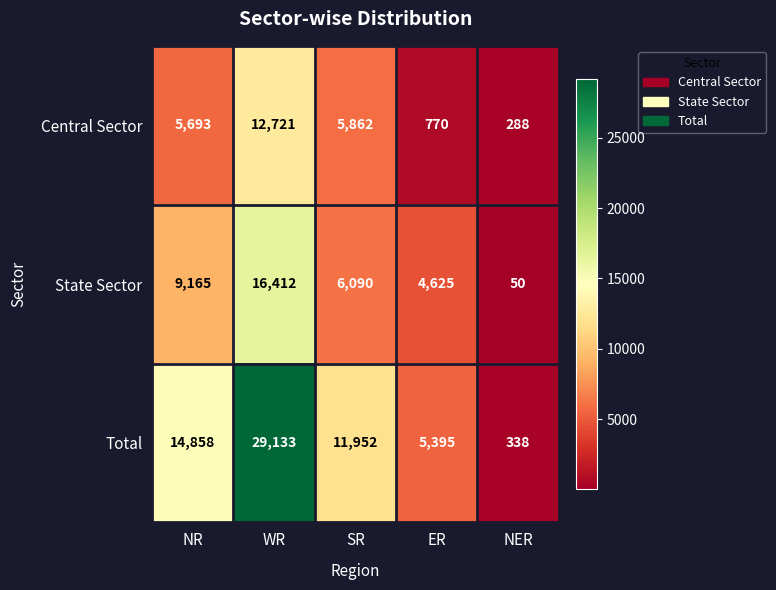

Between NR and NER, which series saw the biggest shift?

Total